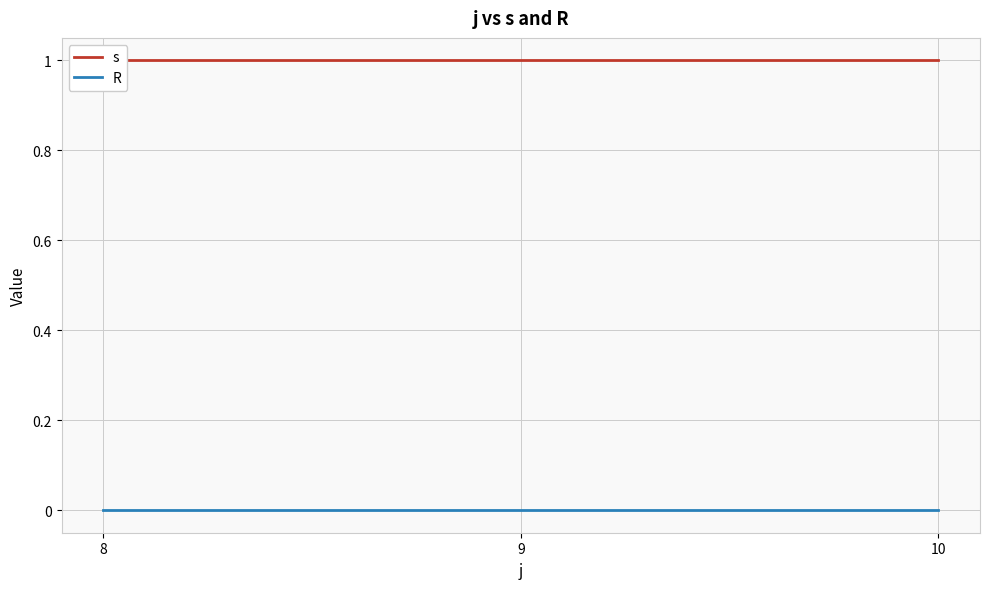

The s series shows 1 at 8. True or false?

False